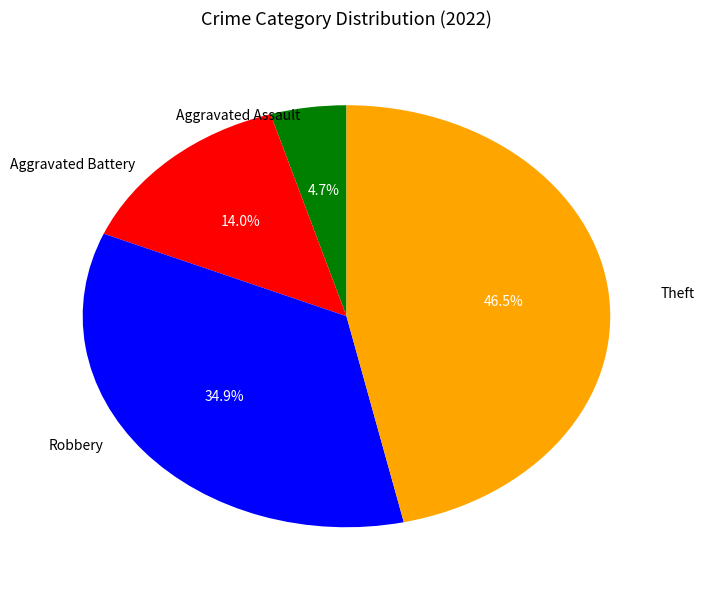

To the nearest percent, what percentage of the pie is Aggravated Assault?

5%